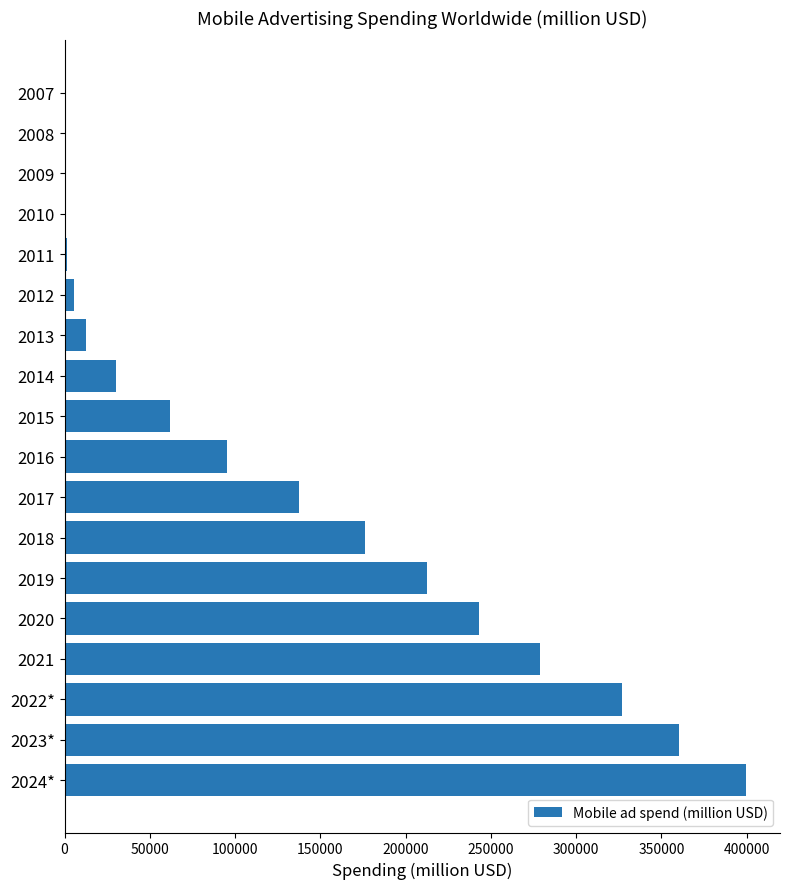

Is it true that the value at 2015 is 89402?

False